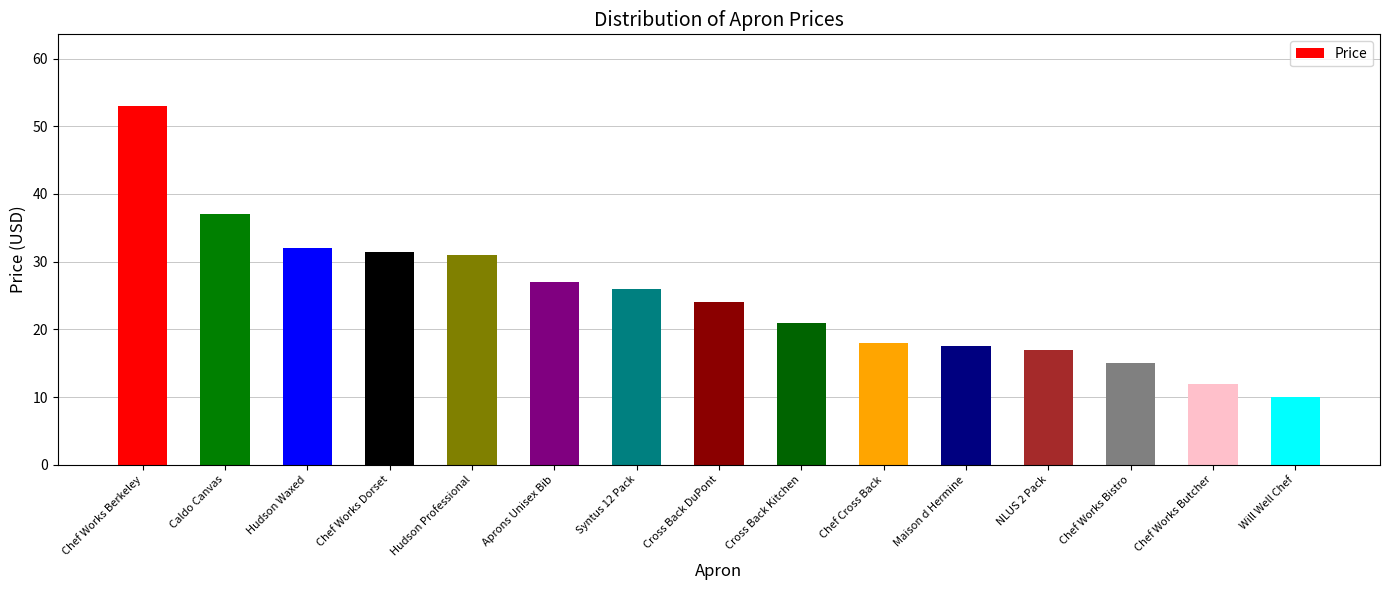

Does the chart contain stacked bars?

No